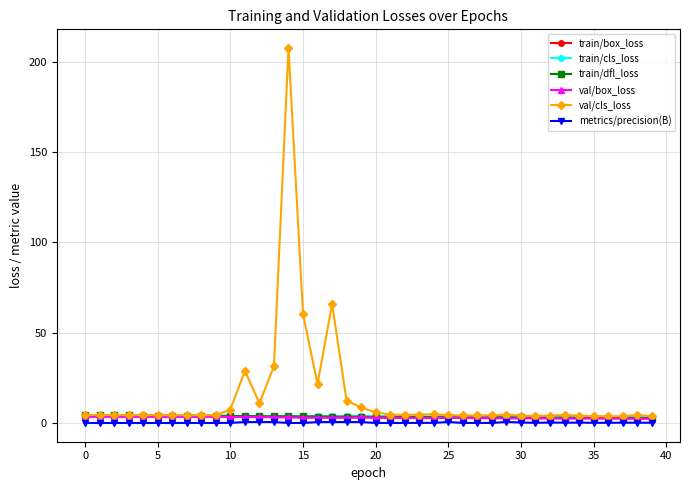

What is the value of the val/cls_loss point at the 29th from the left?

4.2